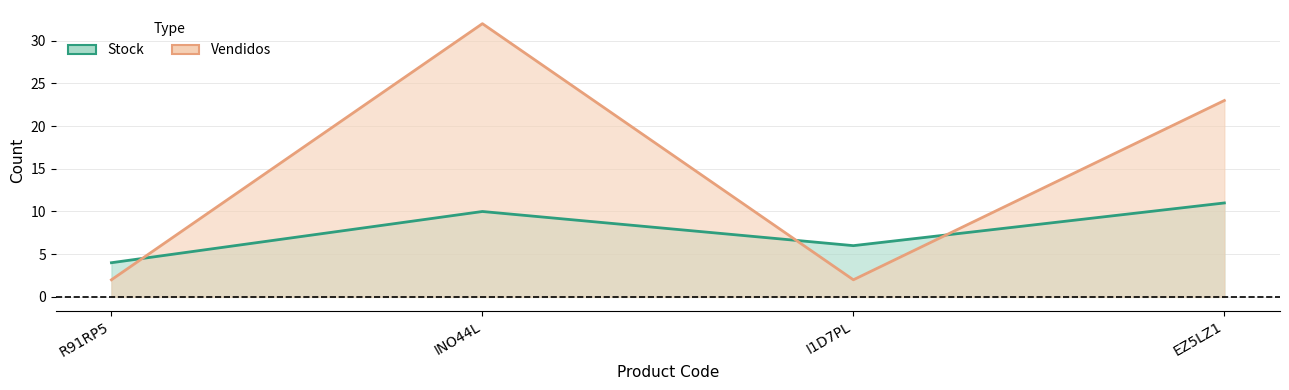

Where is Vendidos nearest to the value 17?

EZ5LZ1